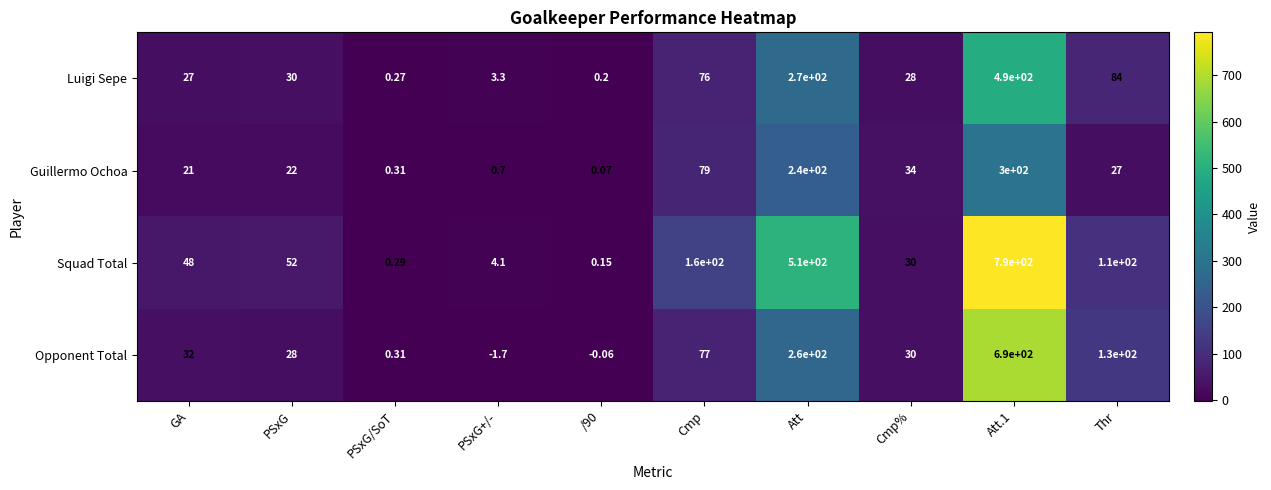

Which category has the lowest value across all series?

PSxG+/-